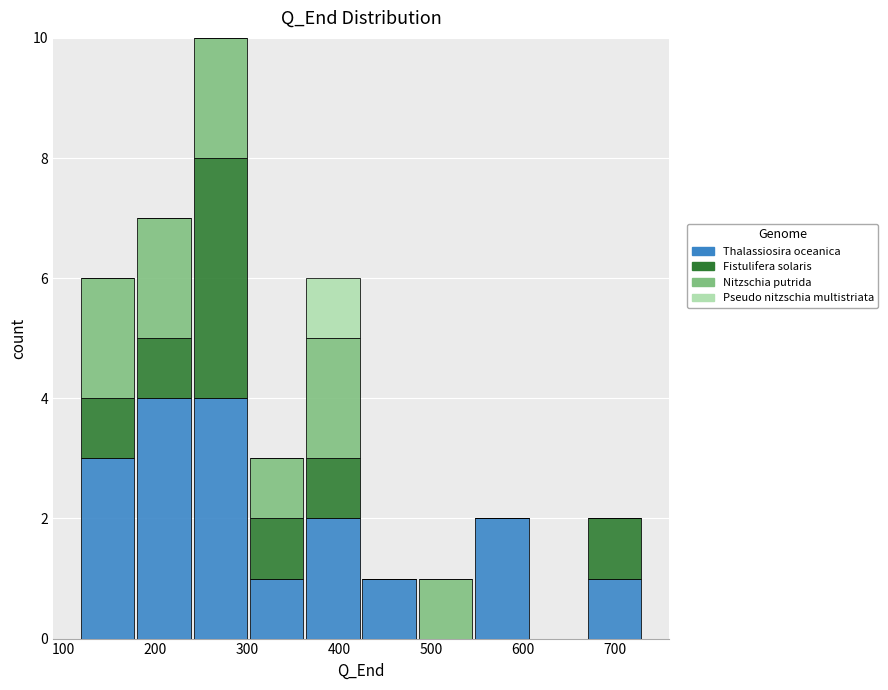

Reading left to right, list every stacked bar in this chart as the range it spans on the x-axis followed by its total height. Neither the bar edges nor the heights are printed on the chart, so give them approximately, as read against the axes.

120 to 180: 6
180 to 240: 7
240 to 300: 10
300 to 360: 3
360 to 420: 6
420 to 490: 1
490 to 550: 1
550 to 610: 2
610 to 670: 0
670 to 730: 2